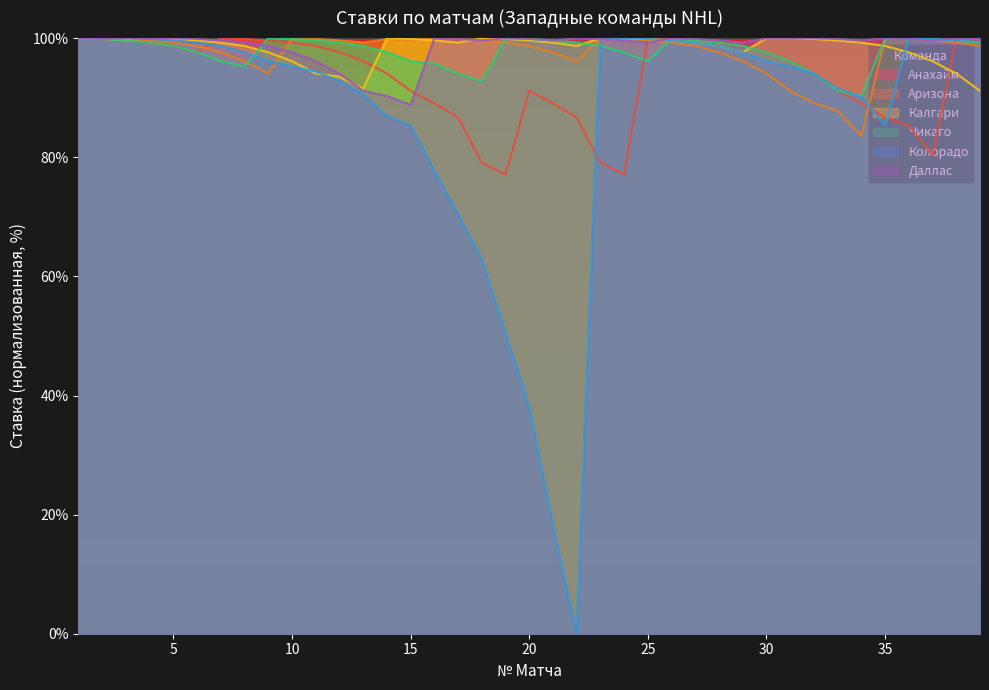

What is the spread (max minus min) of values at 26?

0.7